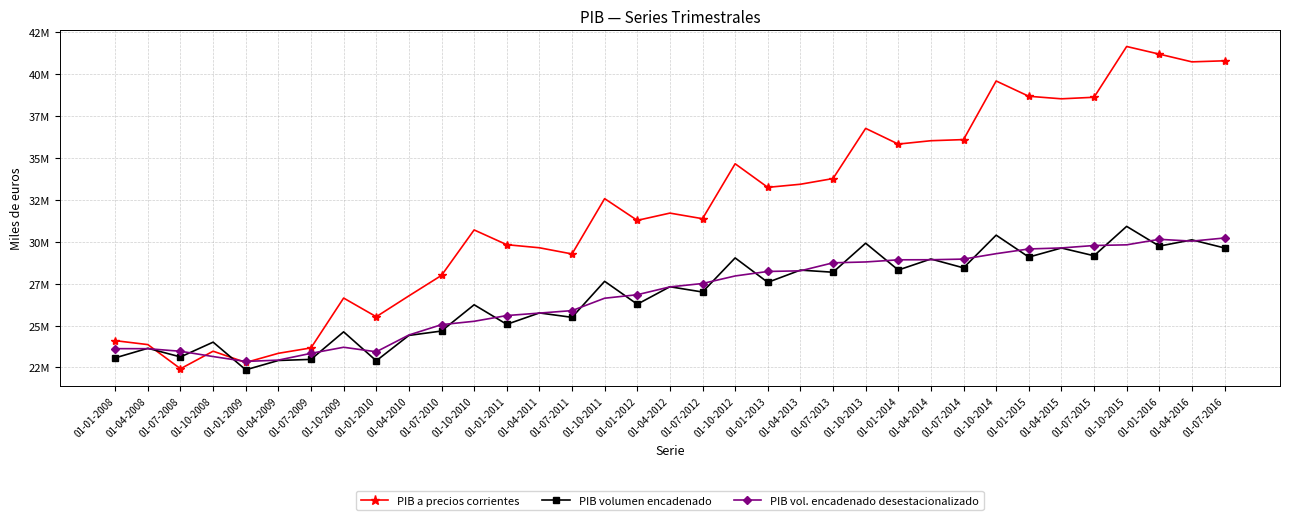

Which label corresponds to the smallest value in the chart?

01-01-2009